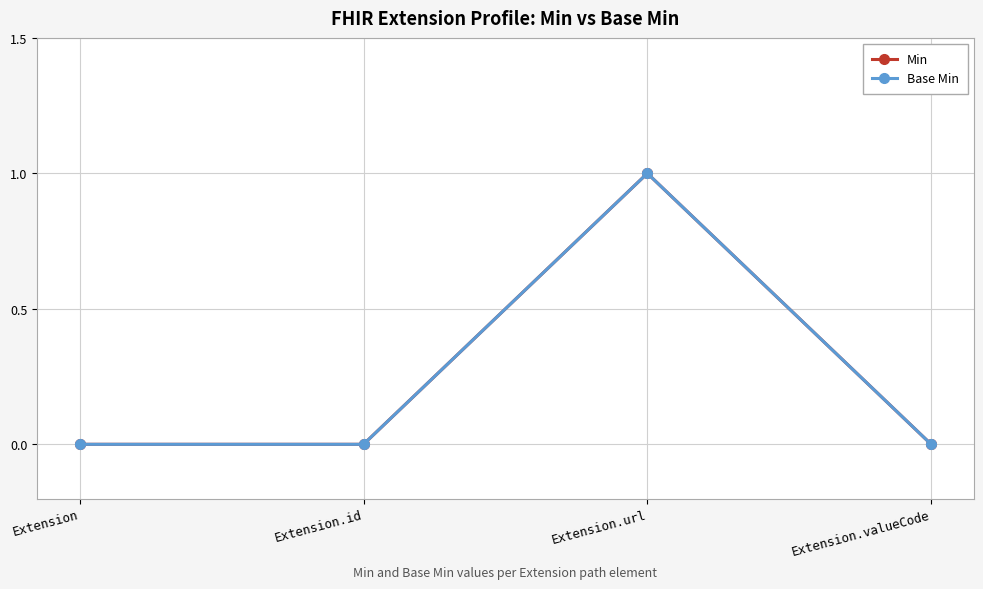

Reading left to right, transcribe all the data shown in this chart.

Min: 0	0	1	0
Base Min: 0	0	1	0